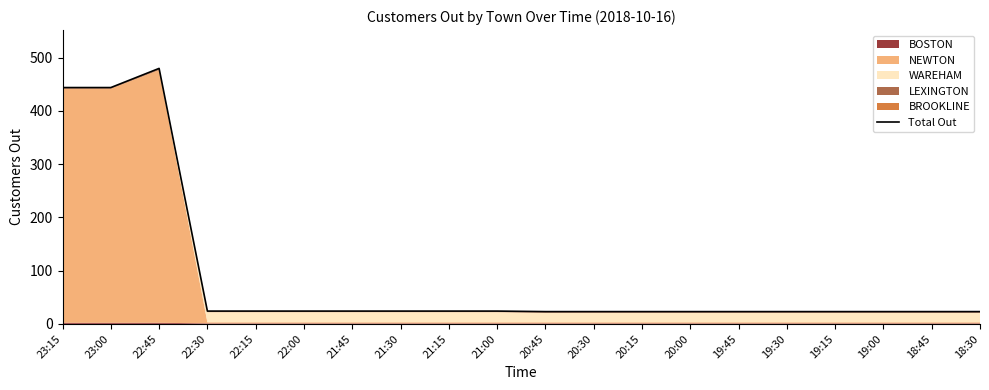

List the labels in order of value, largest first.

22:45, 23:15, 23:00, 22:30, 22:15, 22:00, 21:45, 21:30, 21:15, 21:00, 20:45, 20:30, 20:15, 20:00, 19:45, 19:30, 19:15, 19:00, 18:45, 18:30